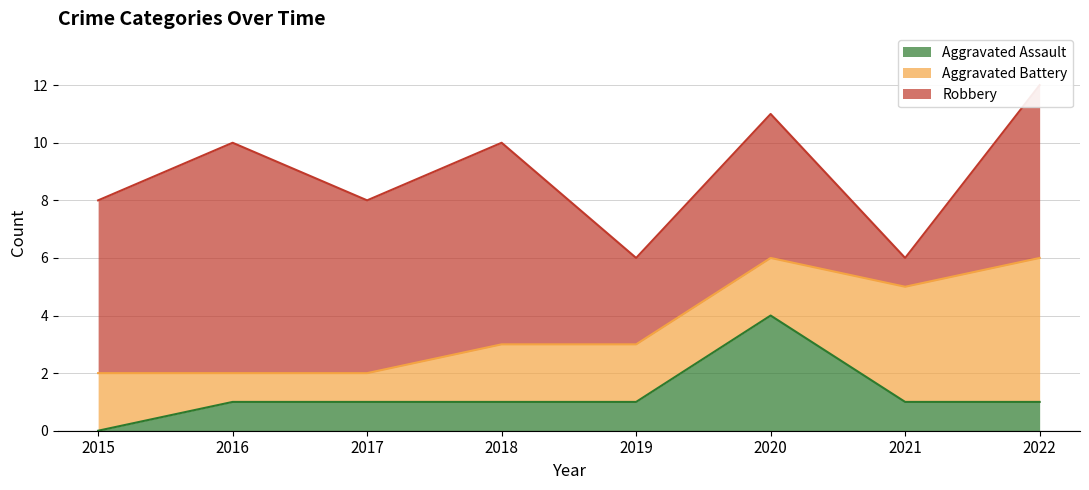

What is the average value of the Aggravated Battery series?

2